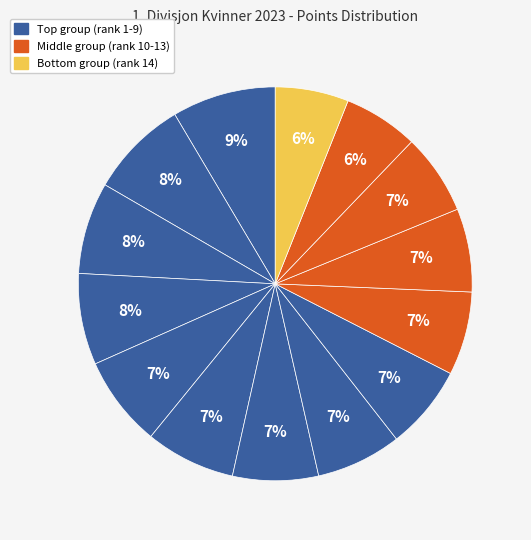

To the nearest percent, what is the difference between the largest and smallest slice percentages?

2%